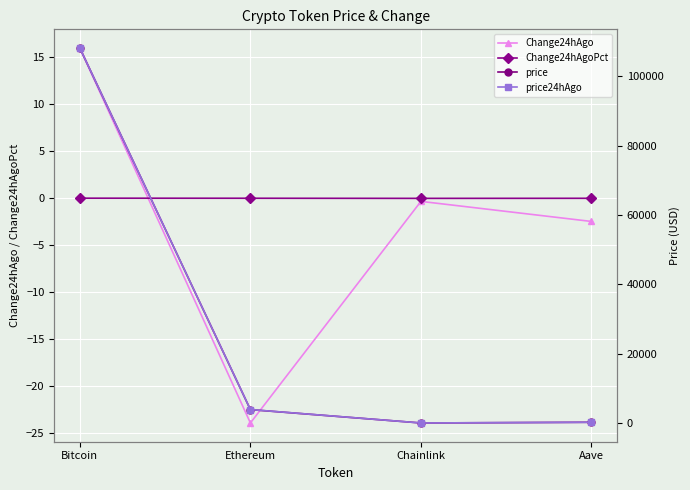

Rank the series at Aave from highest to lowest value.

price24hAgo, price, Change24hAgoPct, Change24hAgo